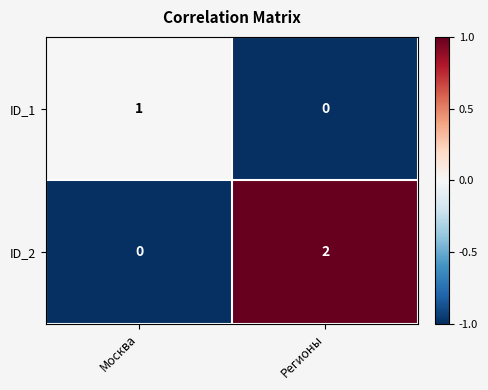

At which label does ID_2 reach its minimum?

Москва